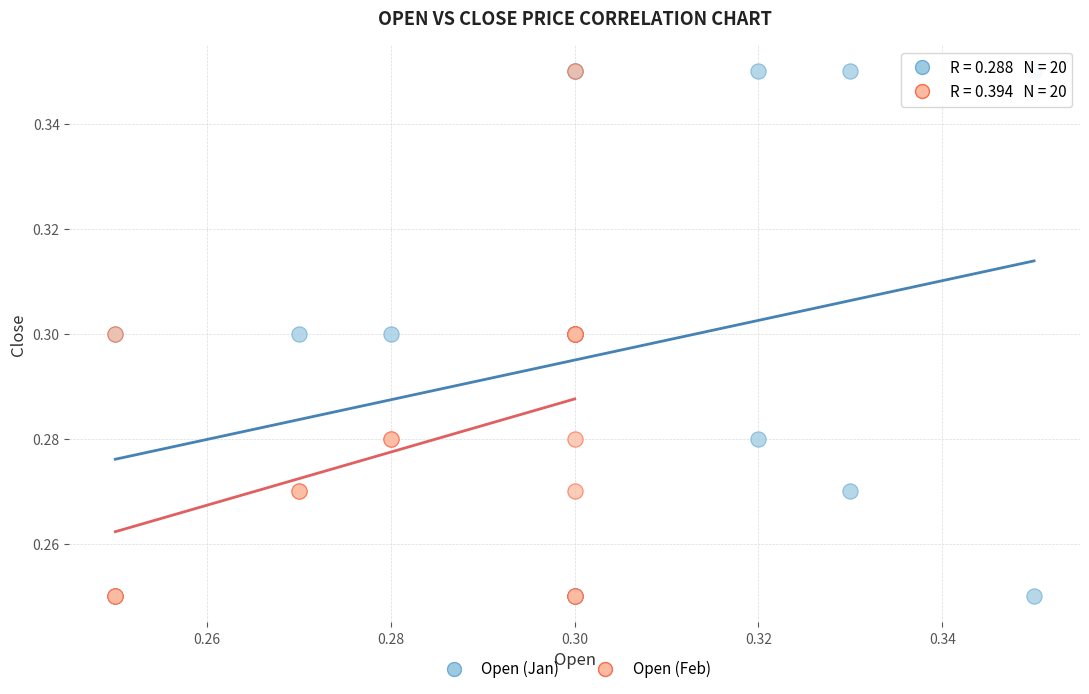

What are all the series names shown in the legend?

Open (Jan), Open (Feb)